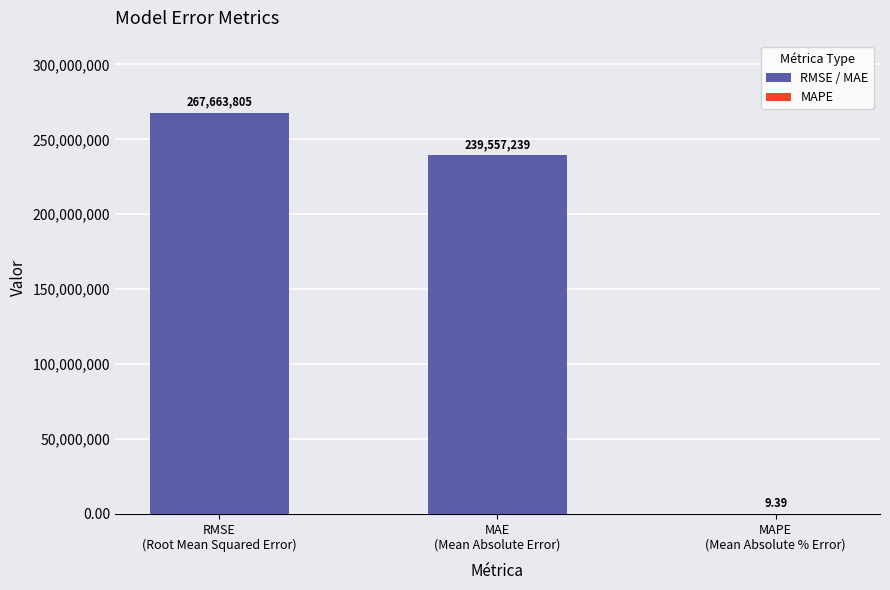

Between RMSE
(Root Mean Squared Error) and MAE
(Mean Absolute Error), which is larger?

RMSE
(Root Mean Squared Error)